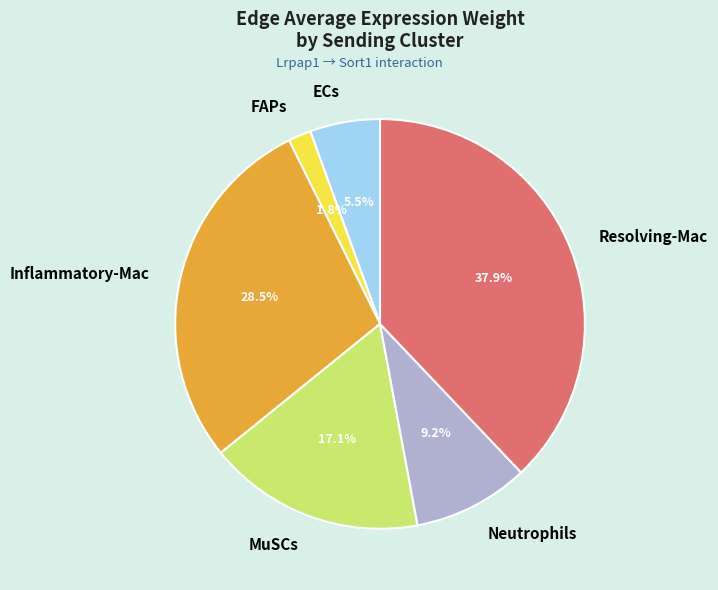

How many segments does this pie chart have?

6